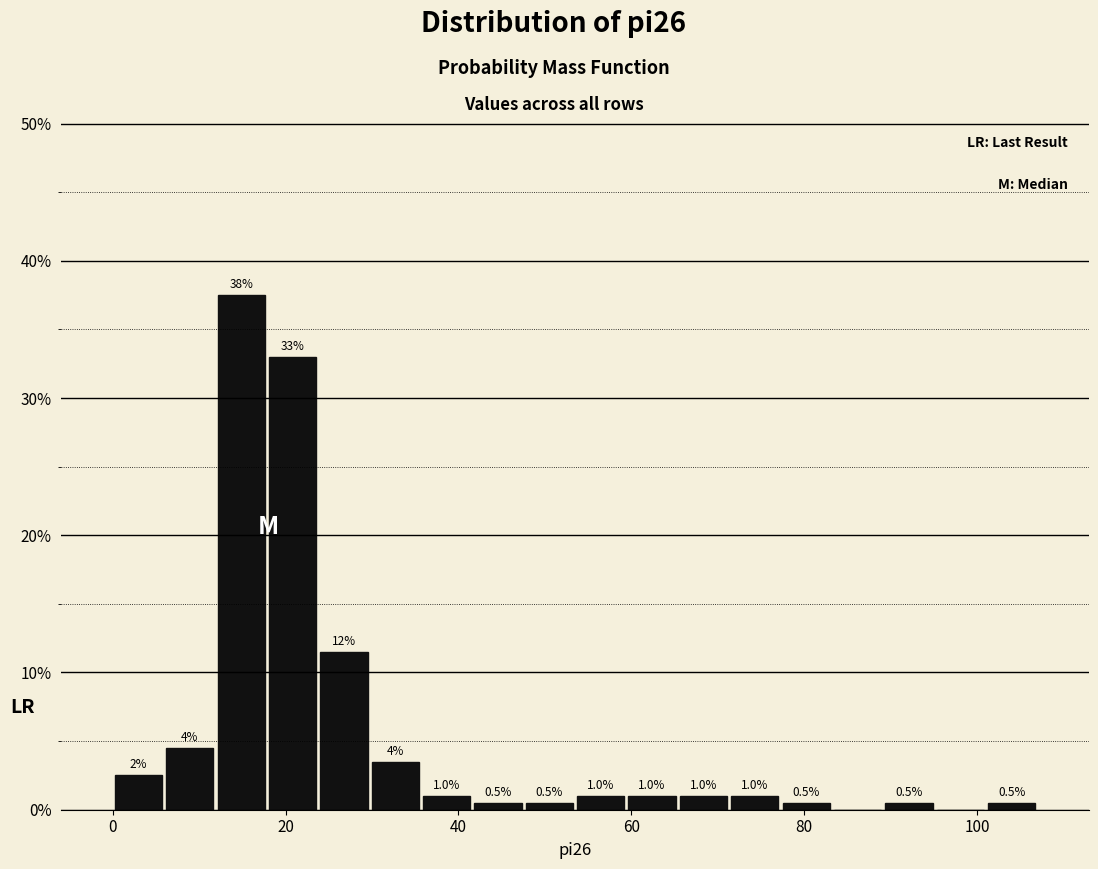

Read against the x-axis, roughly where is the centre of the tallest bar?

14